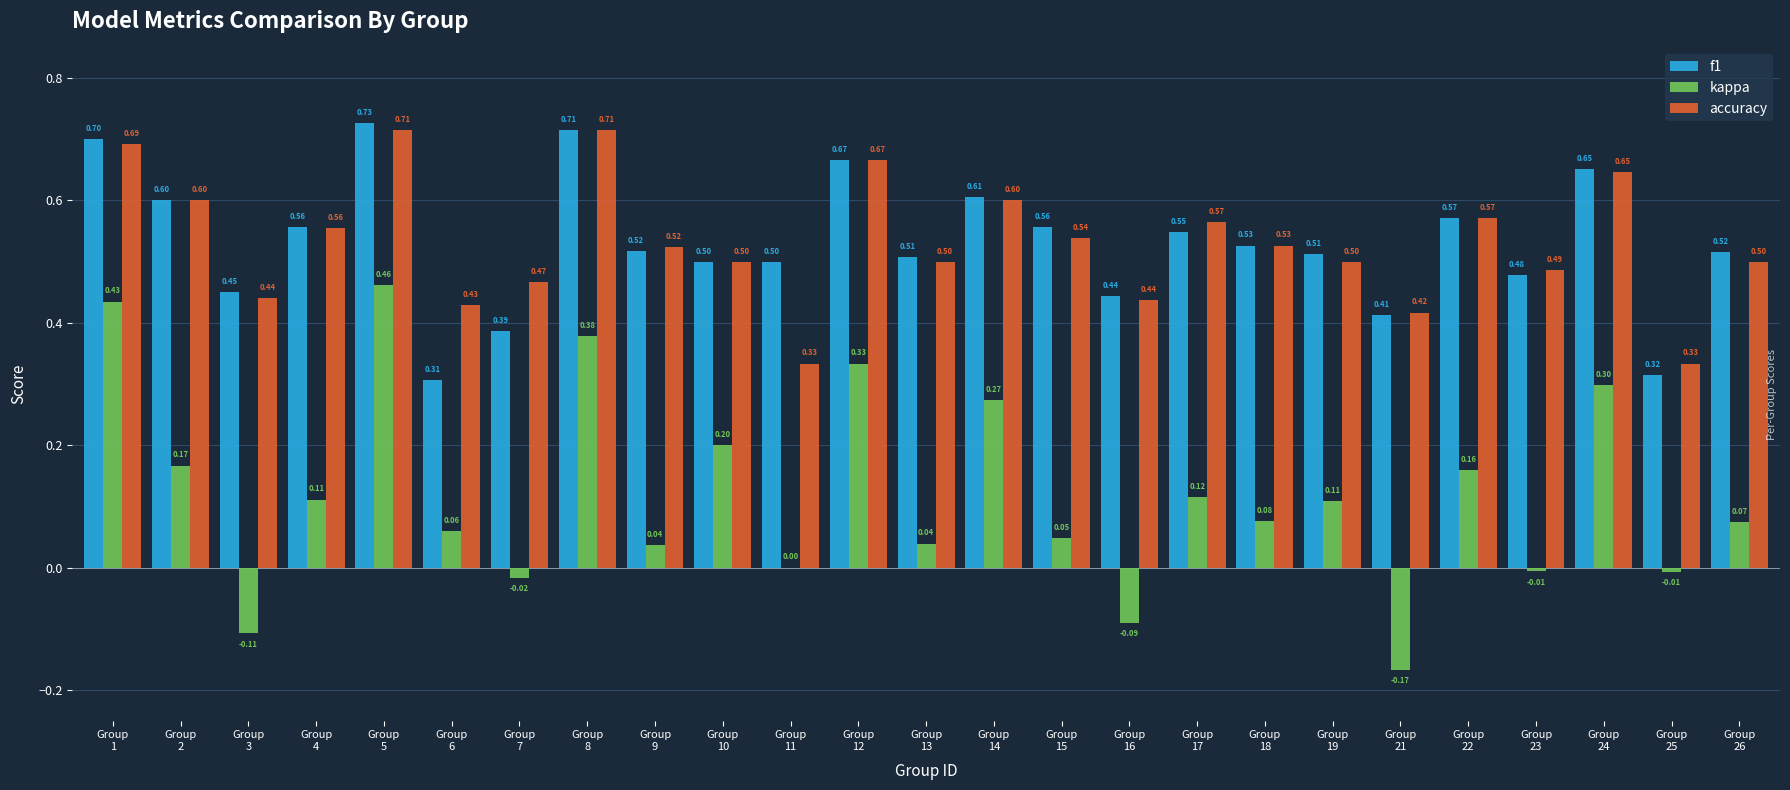

Which series changed the most between Group
12 and Group
22?

kappa